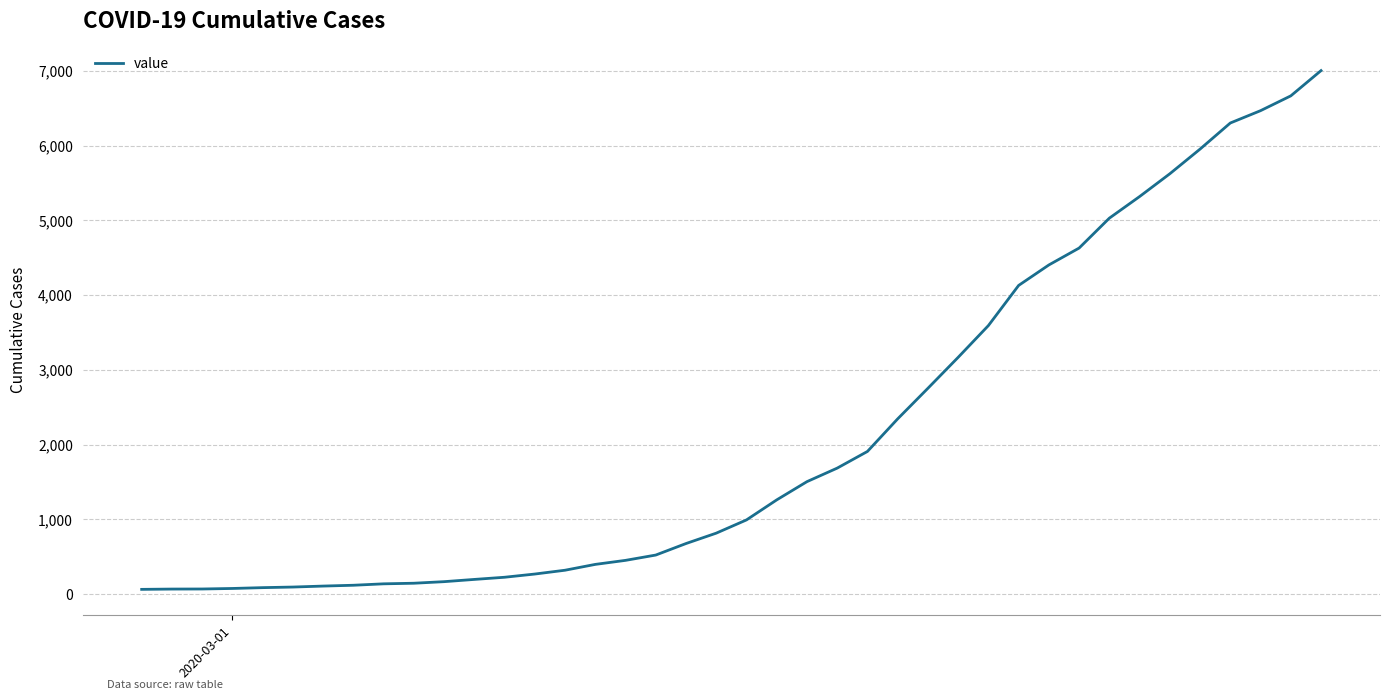

What is the difference between the maximum and minimum values?

6940